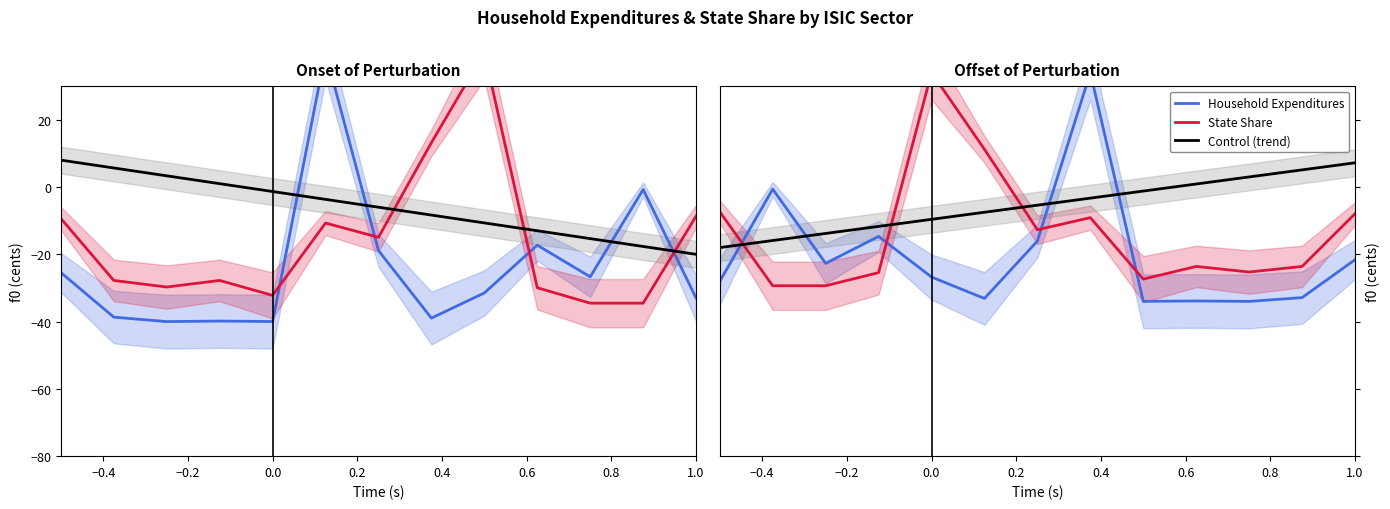

Which series has the largest total across all categories?

Control (trend)